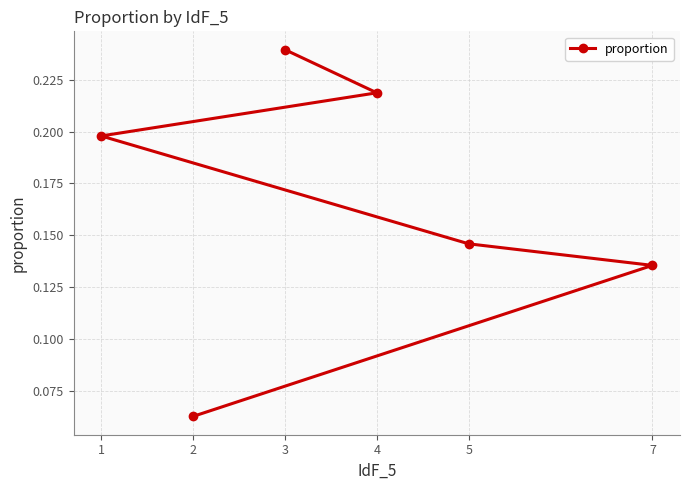

What is the value of the 5th point from the left?

0.1